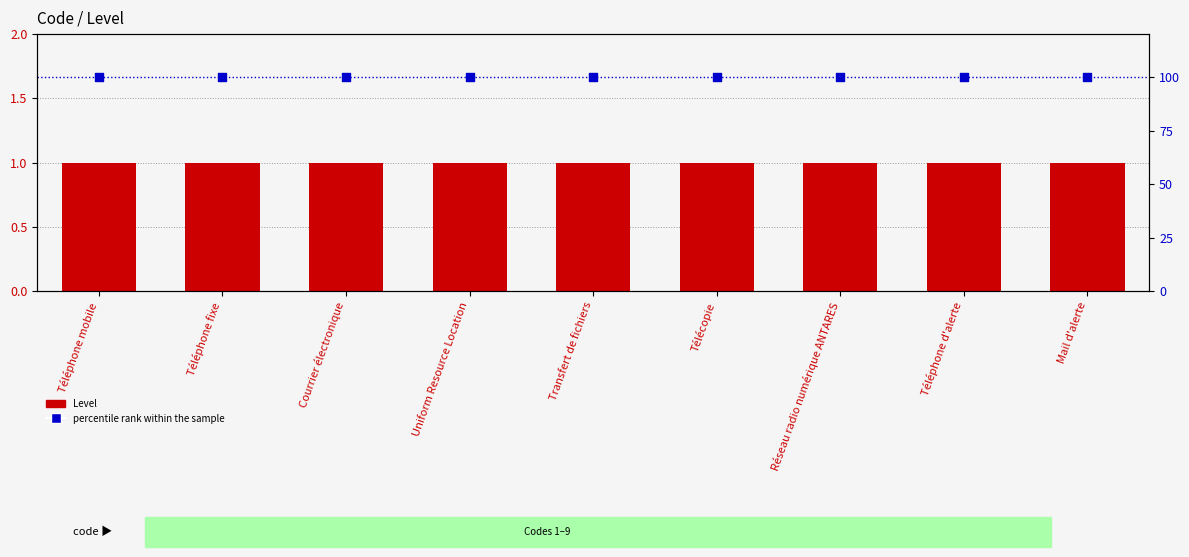

Which series reaches the maximum Y coordinate?

percentile rank within the sample